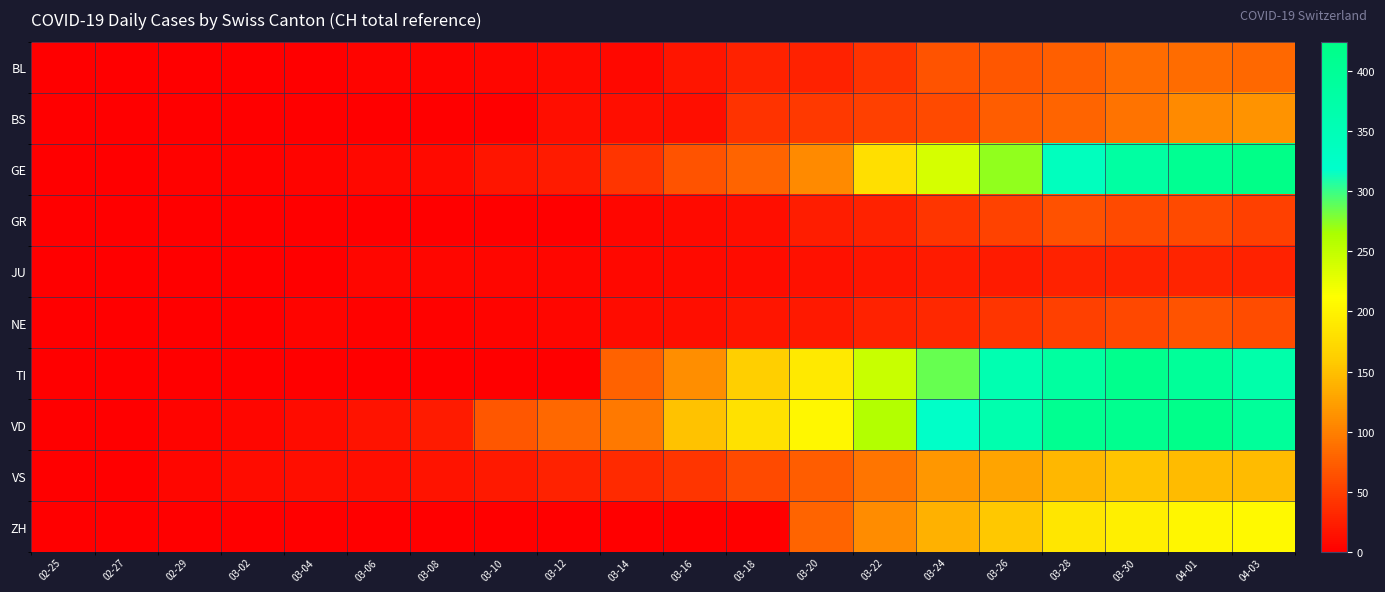

At which category does the chart reach its peak across all series?

04-03